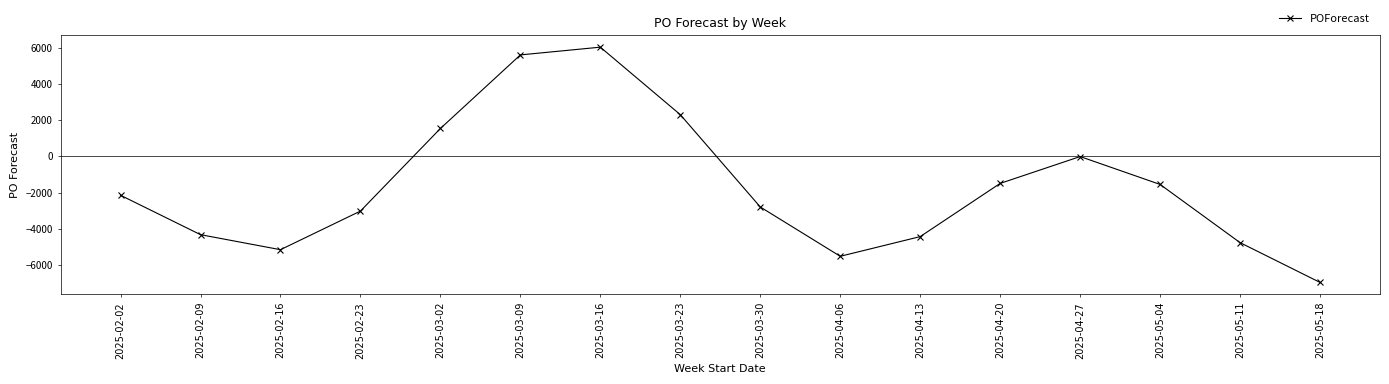

Where does the data first go above -2151?

2025-03-02